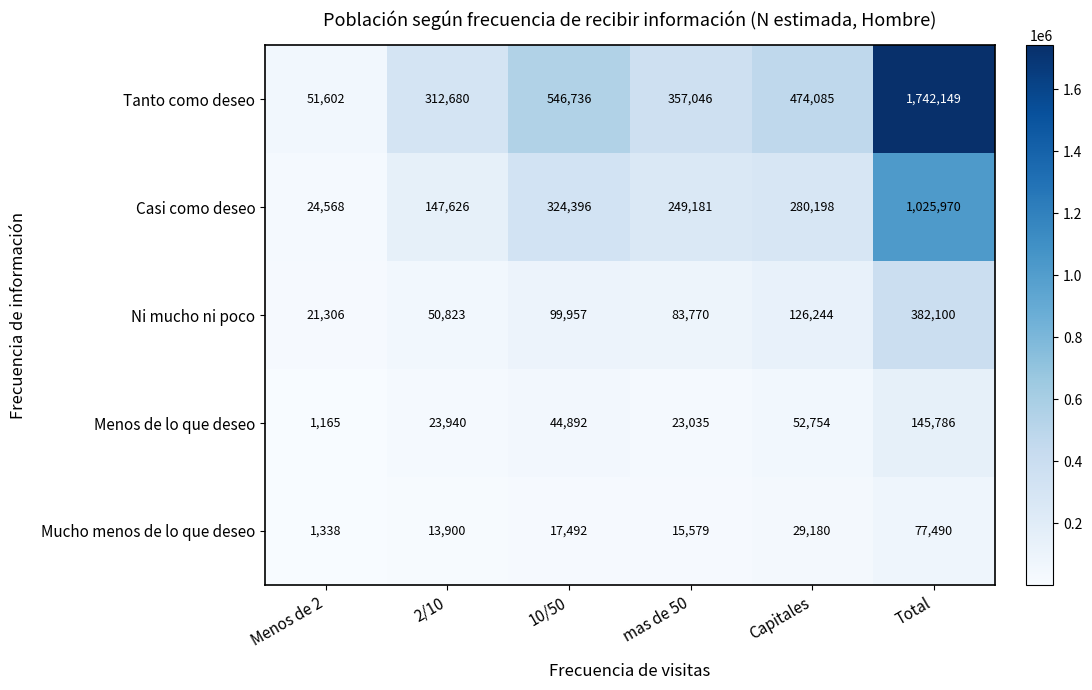

Which series has the largest total across all categories?

Tanto como deseo